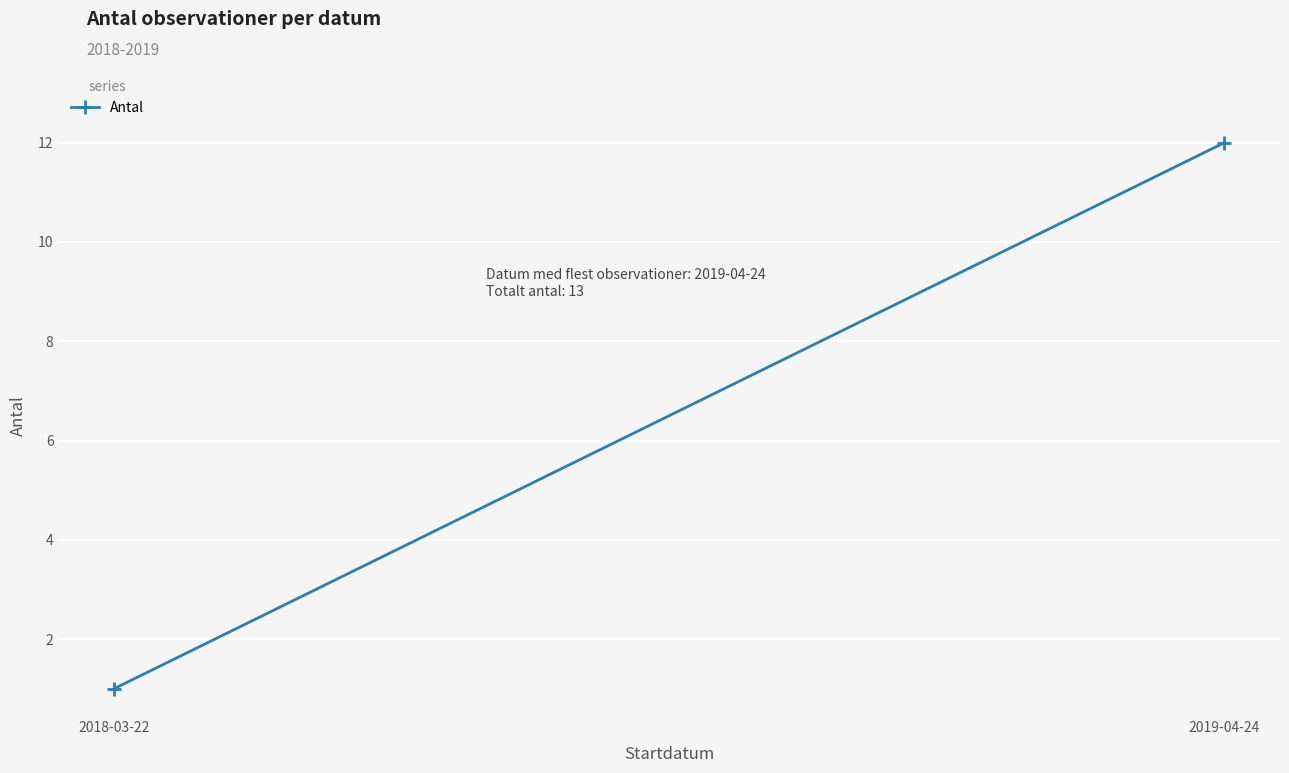

What is the sum of all values?

13